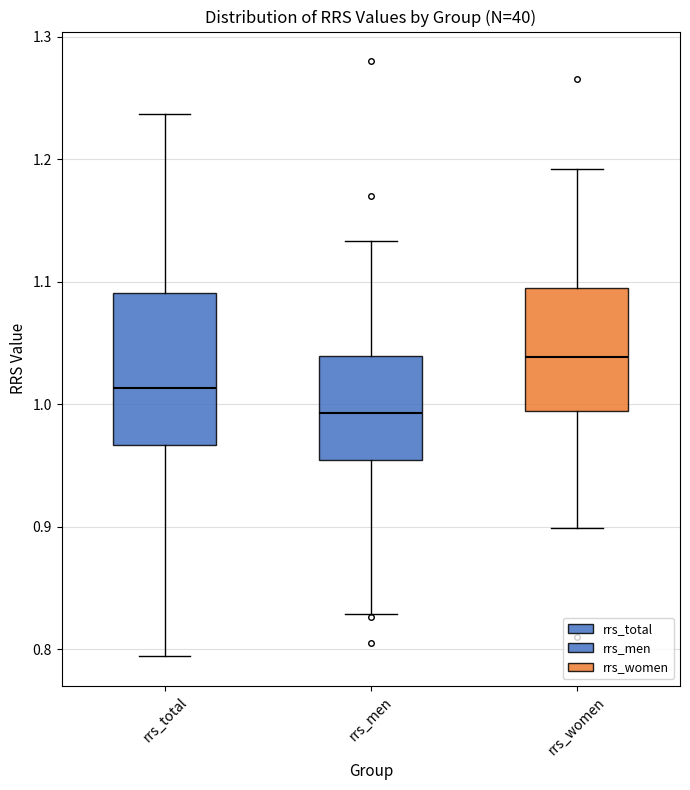

Reading left to right, read every box against the y-axis: the position of its median line, the range the box covers, and the ends of its whiskers. The values are not printed on the chart, so give them approximately, as read against the axis.

rrs_total: median 1.01, box 0.97 to 1.09, whiskers 0.79 to 1.24
rrs_men: median 0.99, box 0.95 to 1.04, whiskers 0.83 to 1.13
rrs_women: median 1.04, box 0.99 to 1.09, whiskers 0.90 to 1.19